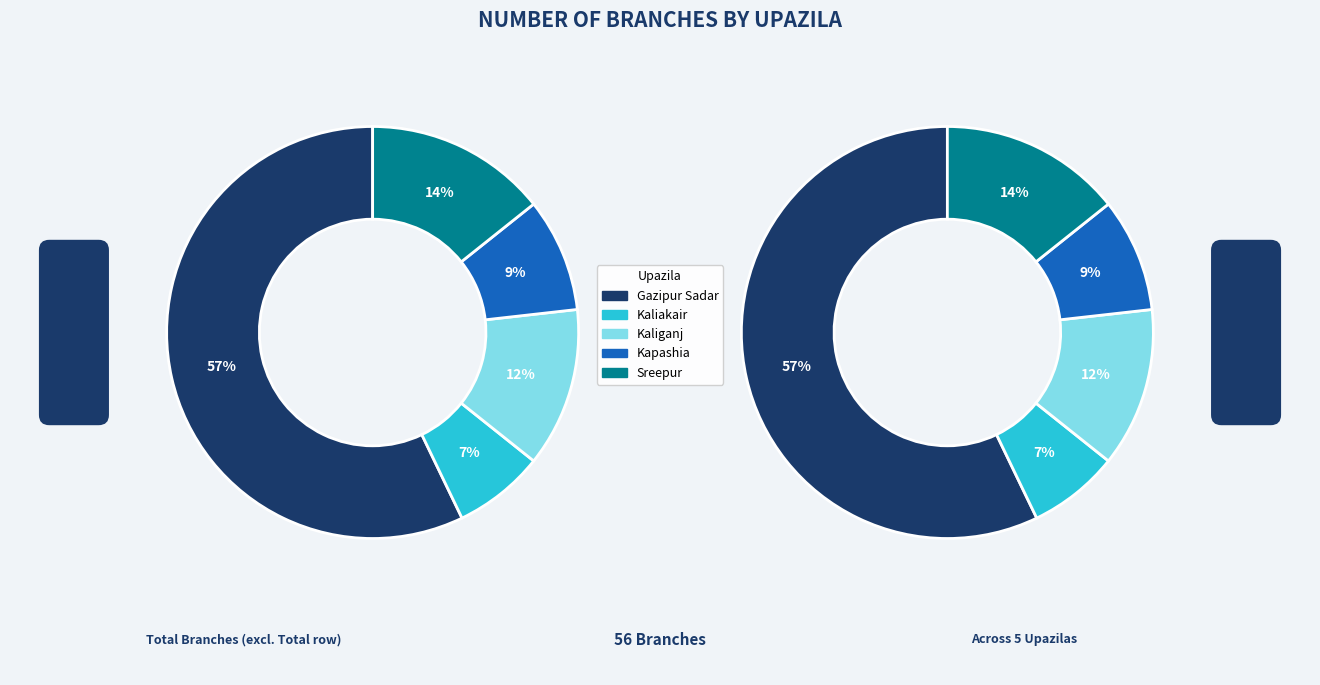

To the nearest percent, what is the average slice percentage?

20%